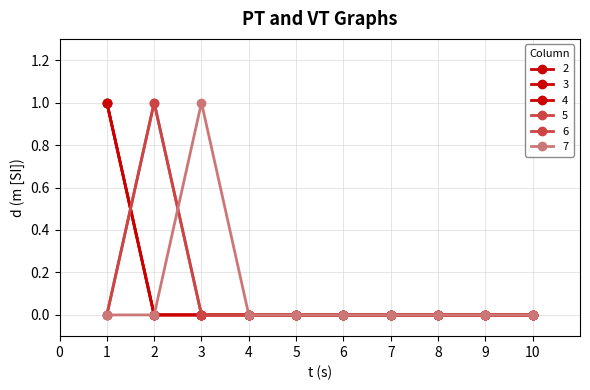

Is this an area chart (filled region under the line)?

No